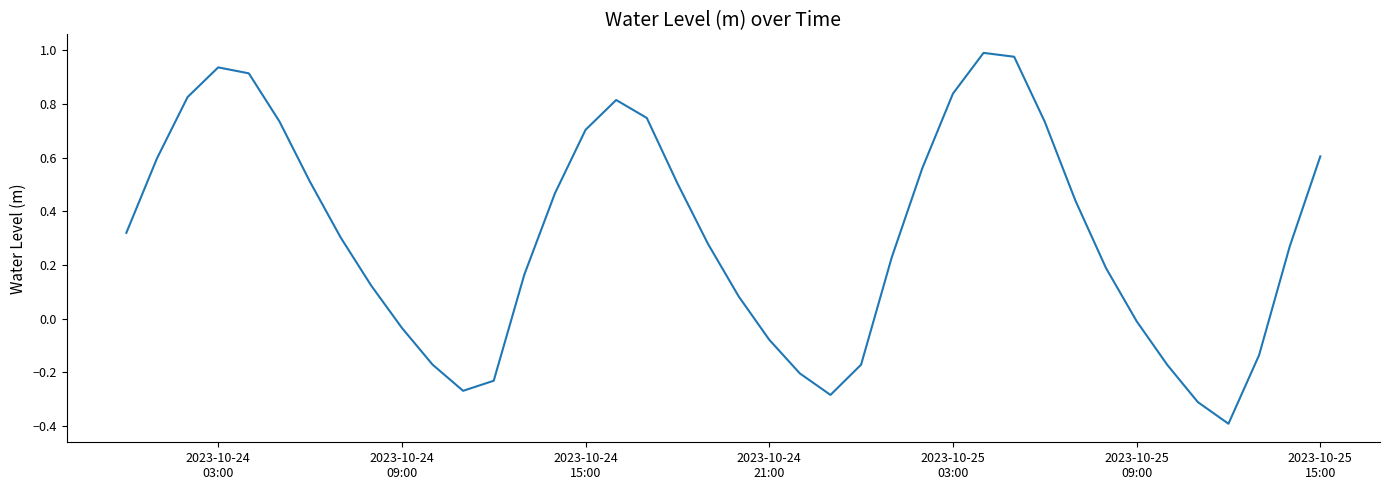

What is the difference between the maximum and minimum values?

1.4